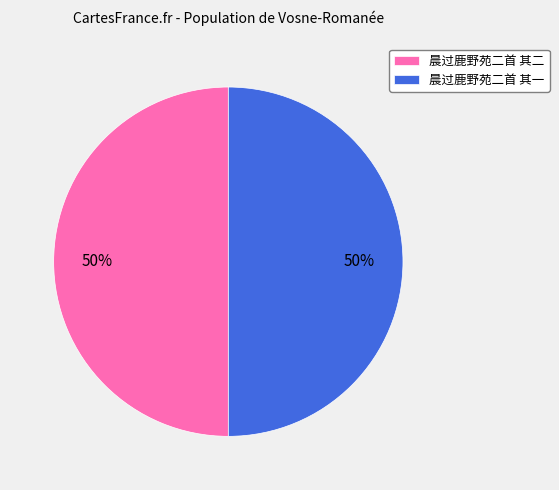

To the nearest percent, what portion does 晨过鹿野苑二首 其二 represent?

50%